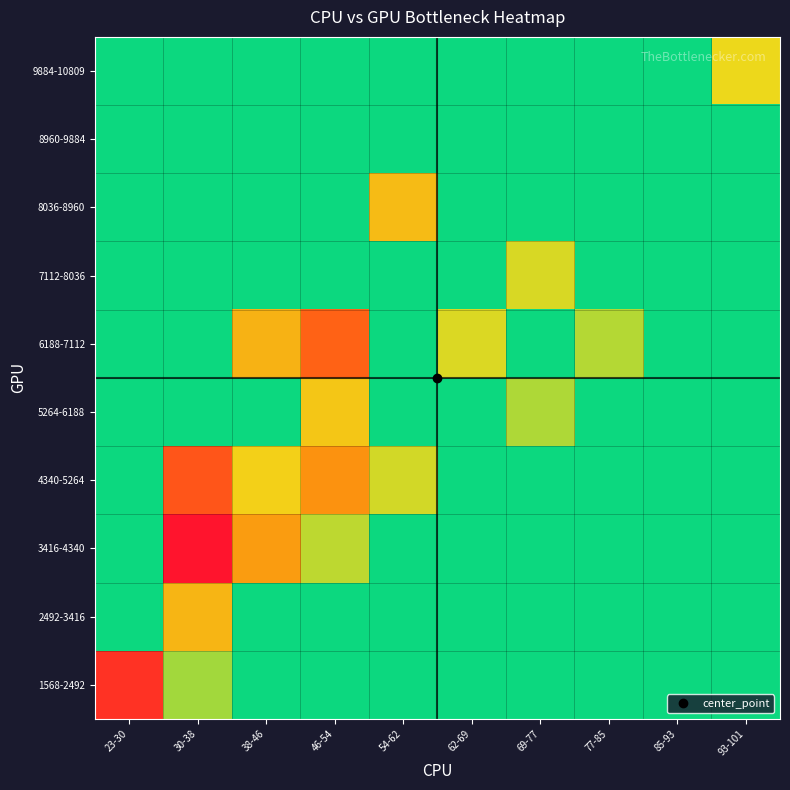

What is the difference between the highest and lowest values at 38-46?

0.5